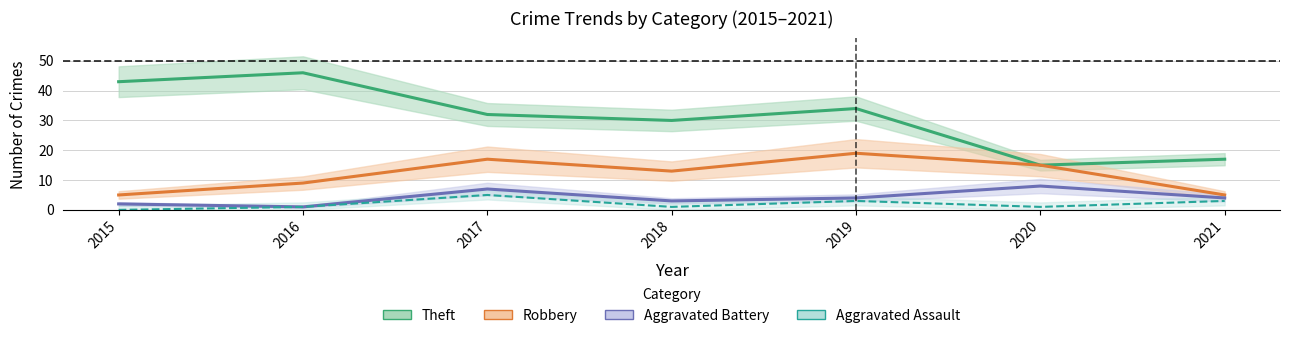

At which category is the sum across all series the highest?

2017